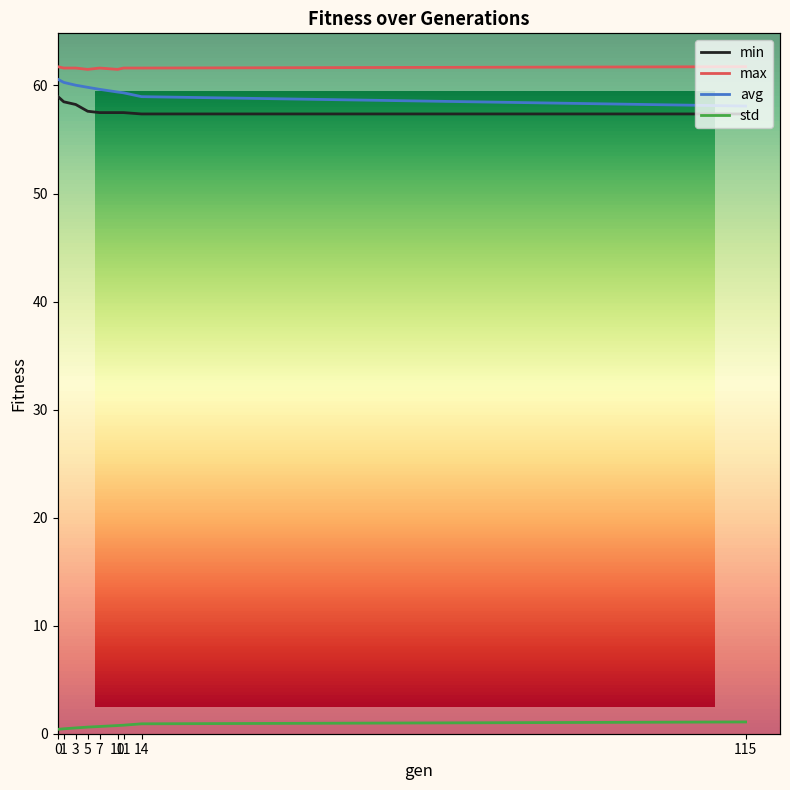

What is the sum of all avg values?

536.1